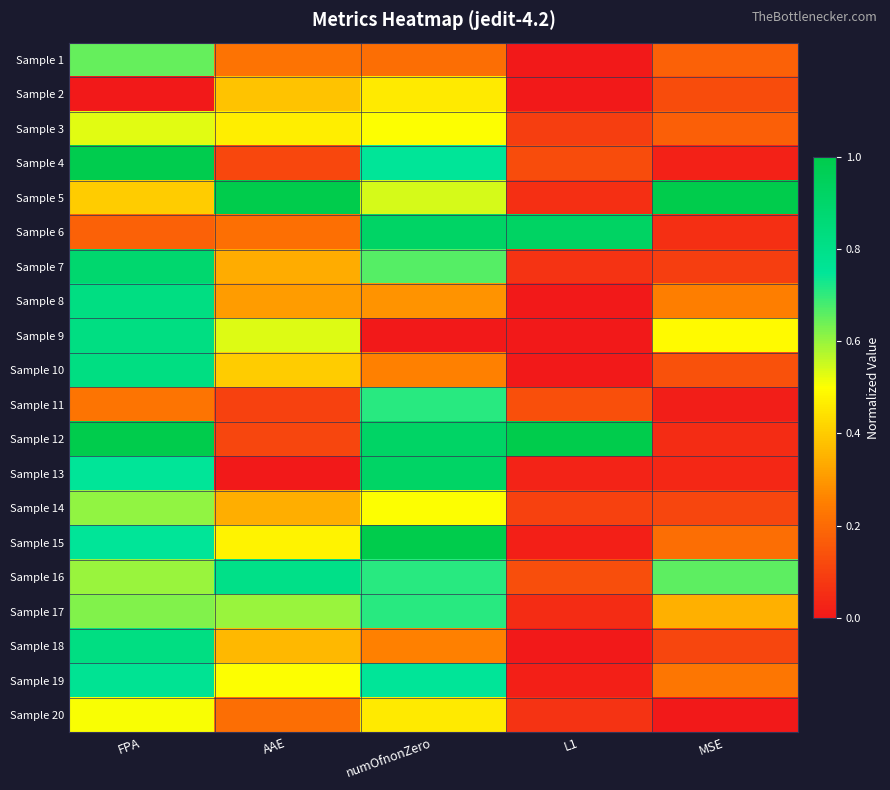

Between FPA and numOfnonZero, which series saw the biggest shift?

Sample 9